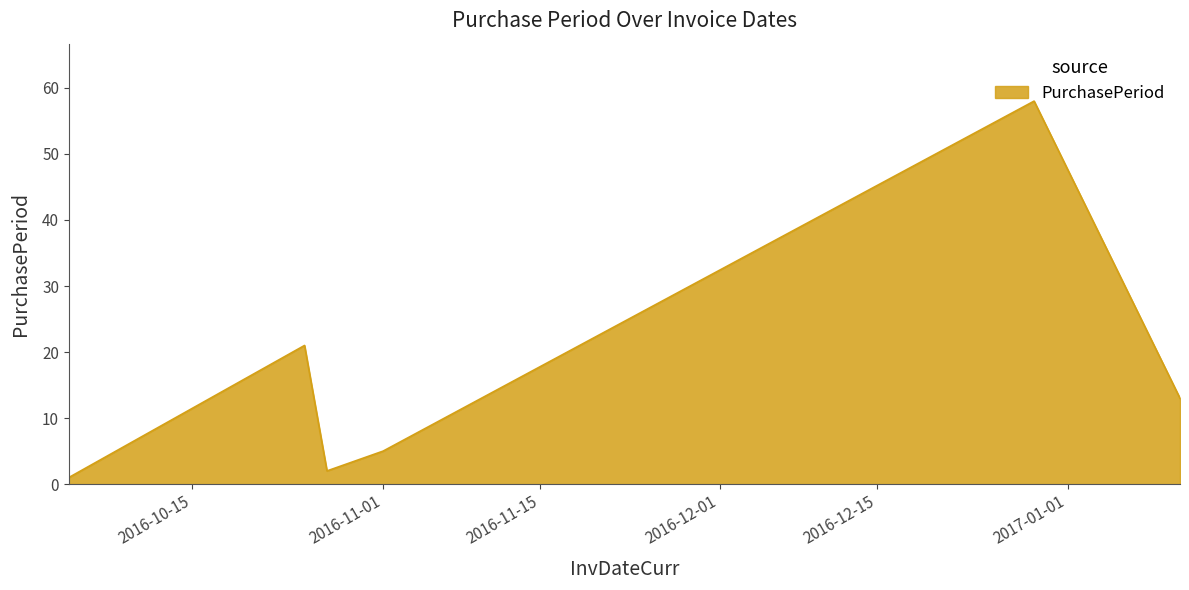

What is the maximum value shown in the chart?

58